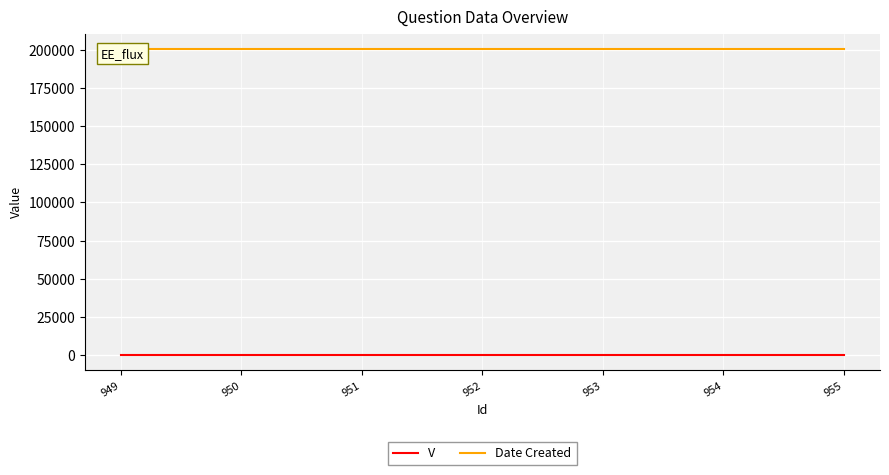

The V series shows 1 at 955. True or false?

True